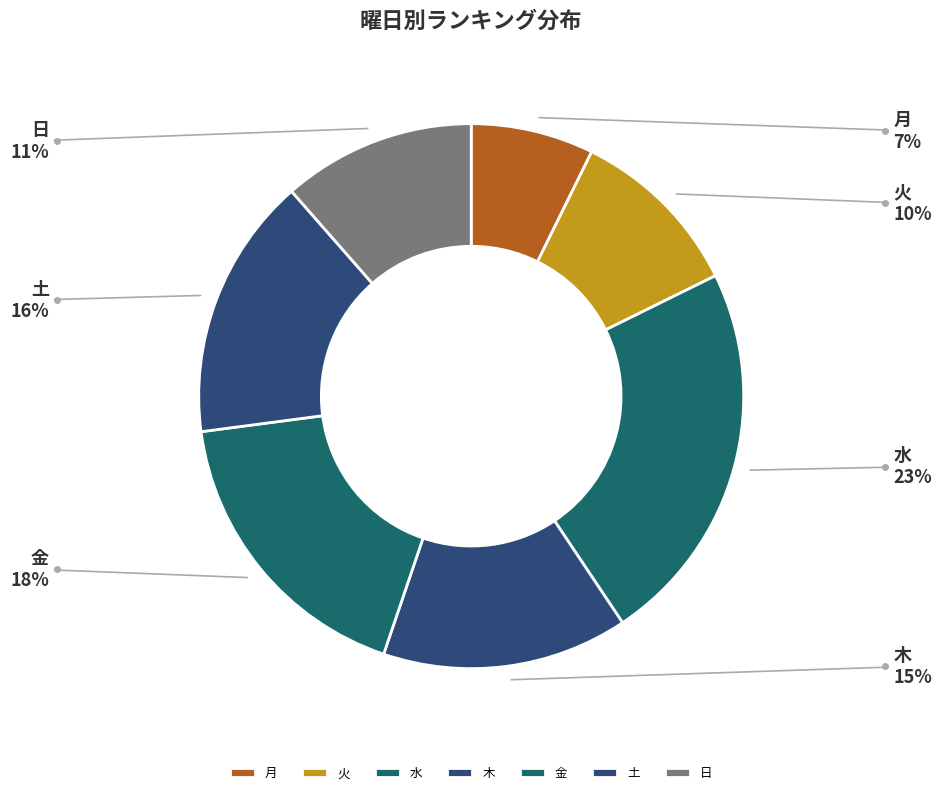

Does any single category account for the majority?

No